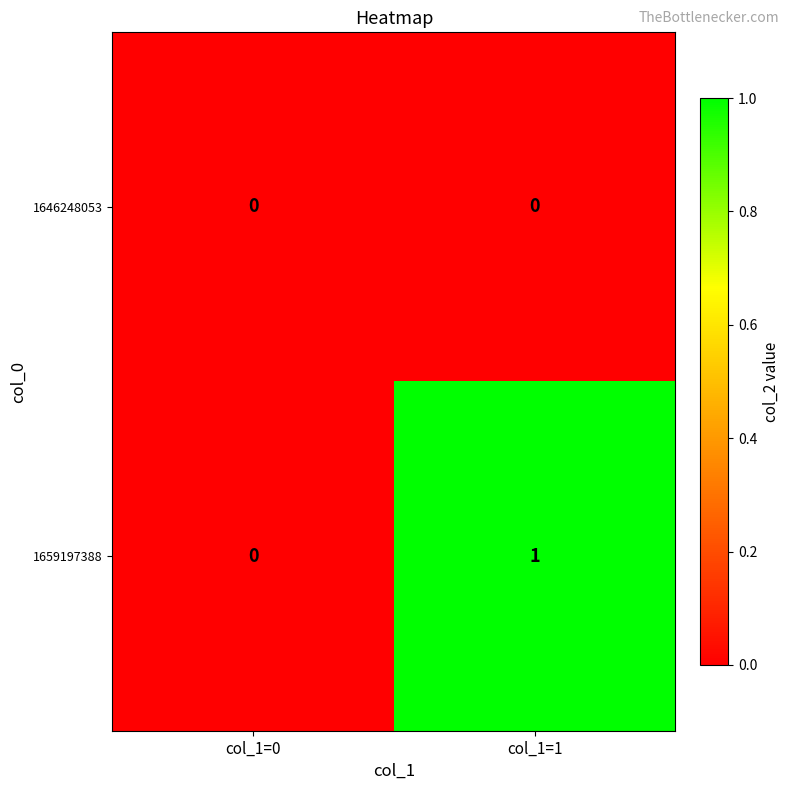

Where is 1659197388 nearest to the value 0?

col_1=0